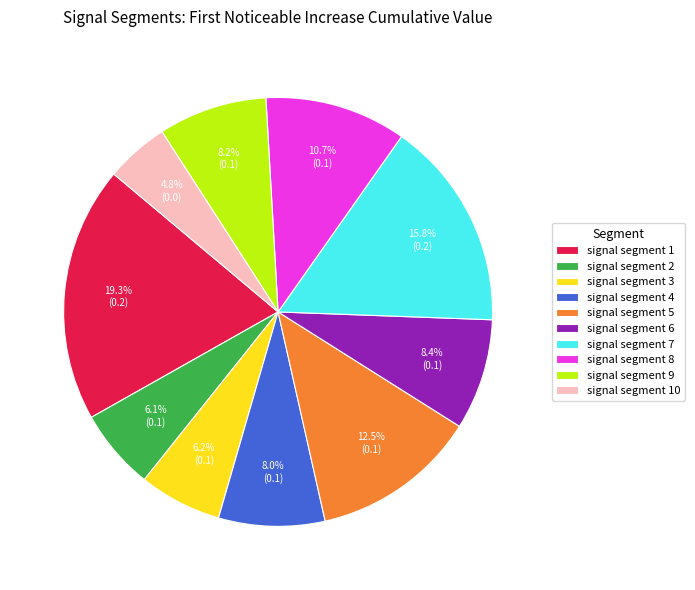

How many segments does this pie chart have?

10